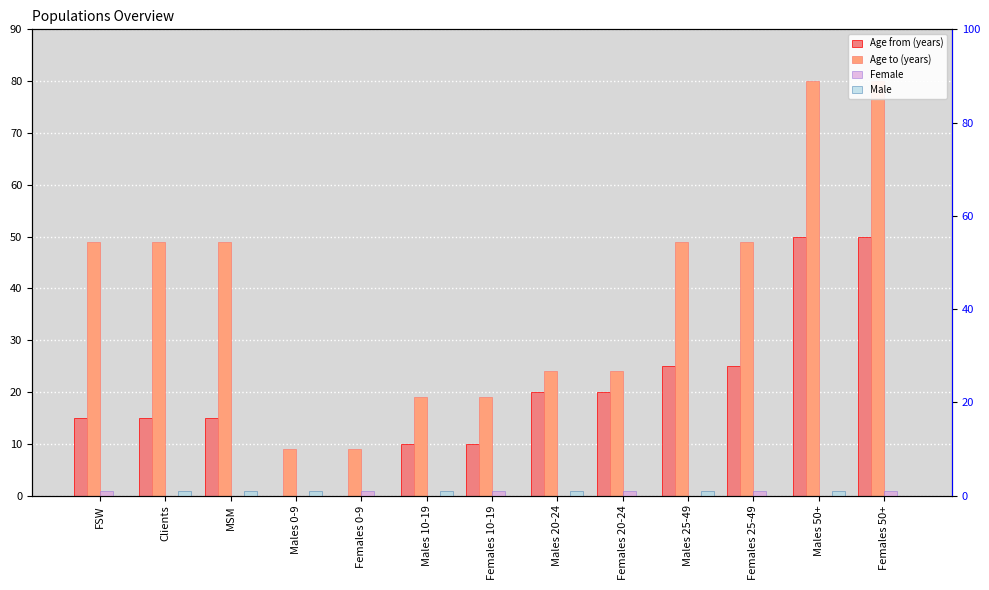

How many data points in Age to (years) are less than 49?

6